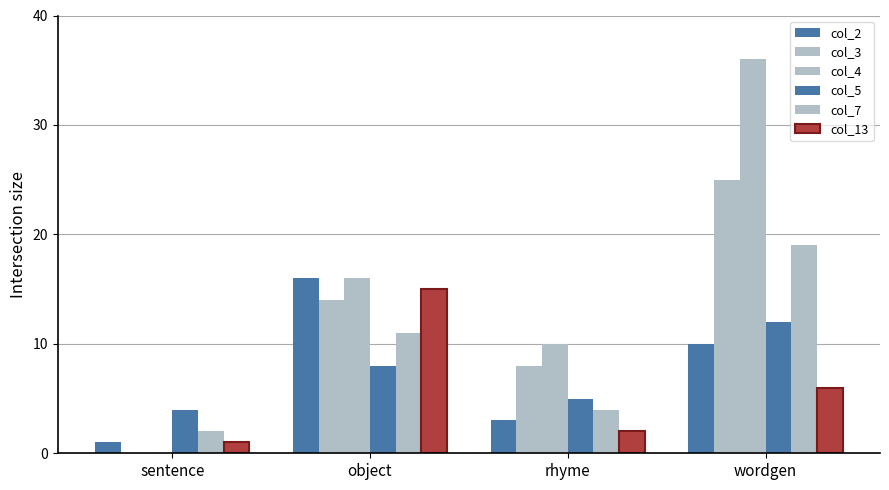

Between rhyme and sentence, which is larger?

rhyme